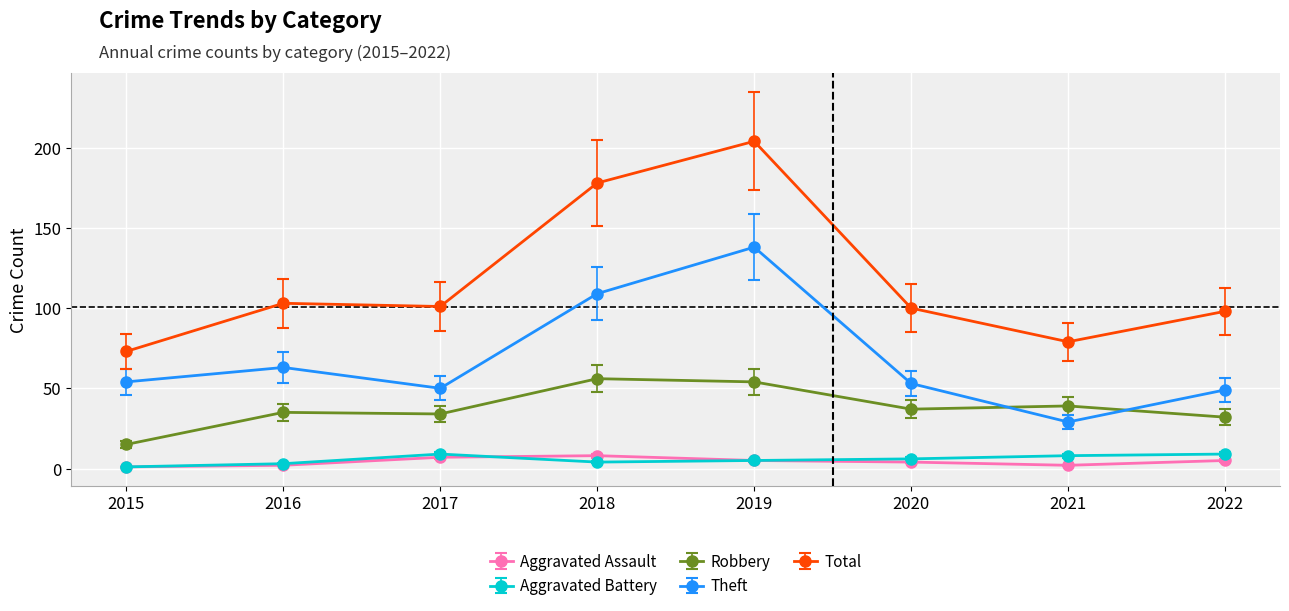

The value of Aggravated Battery at 2016 is 3. True or false?

True